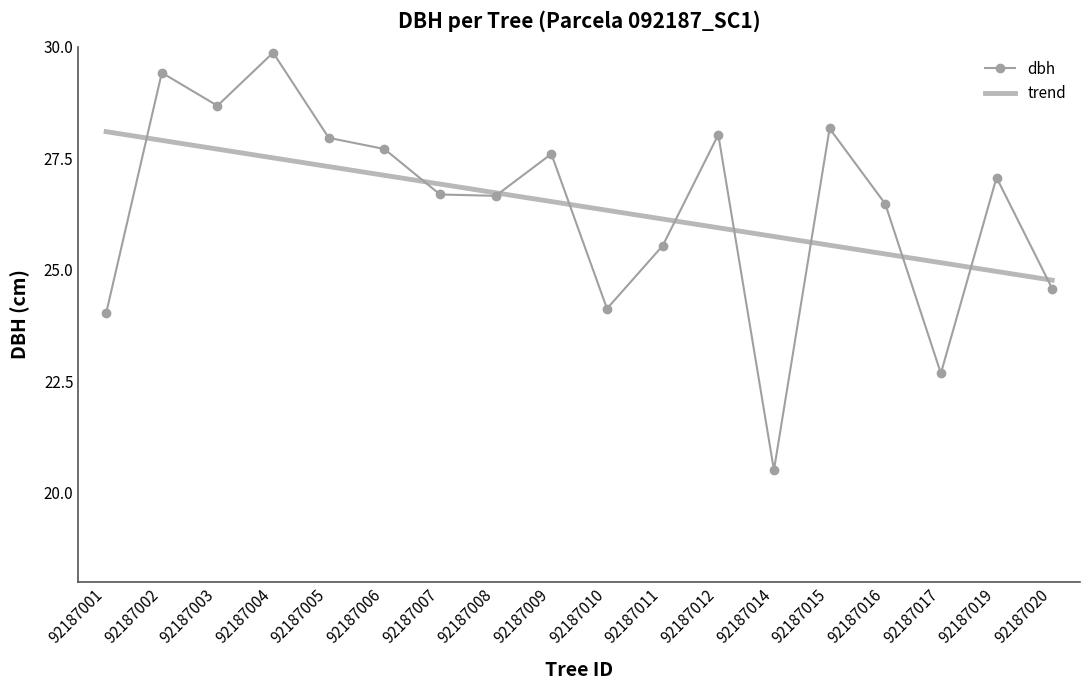

Reading left to right, extract all data points from this chart.

dbh: 24.0	29.4	28.7	29.9	28.0	27.7	26.7	26.7	27.6	24.1	25.5	28.0	20.5	28.2	26.5	22.7	27.1	24.6
trend: 28.1	27.9	27.7	27.5	27.3	27.1	26.9	26.7	26.5	26.3	26.1	25.9	25.7	25.6	25.4	25.2	25.0	24.8